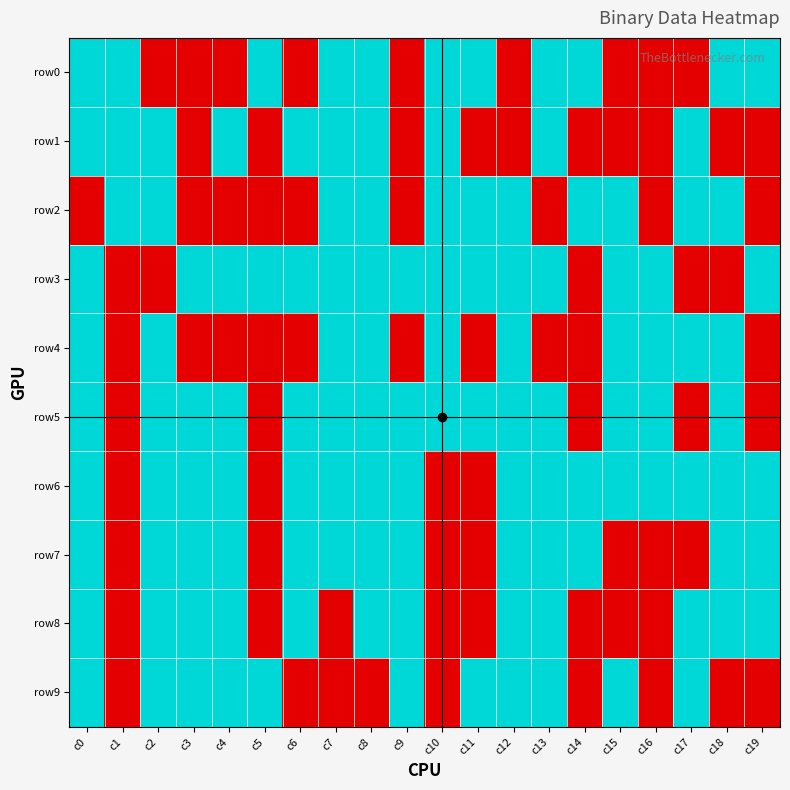

Reading right to left, extract all data points from this chart.

row0: c19=1	c18=1	c17=0	c16=0	c15=0	c14=1	c13=1	c12=0	c11=1	c10=1	c9=0	c8=1	c7=1	c6=0	c5=1	c4=0	c3=0	c2=0	c1=1	c0=1
row1: c19=0	c18=0	c17=1	c16=0	c15=0	c14=0	c13=1	c12=0	c11=0	c10=1	c9=0	c8=1	c7=1	c6=1	c5=0	c4=1	c3=0	c2=1	c1=1	c0=1
row2: c19=0	c18=1	c17=1	c16=0	c15=1	c14=1	c13=0	c12=1	c11=1	c10=1	c9=0	c8=1	c7=1	c6=0	c5=0	c4=0	c3=0	c2=1	c1=1	c0=0
row3: c19=1	c18=0	c17=0	c16=1	c15=1	c14=0	c13=1	c12=1	c11=1	c10=1	c9=1	c8=1	c7=1	c6=1	c5=1	c4=1	c3=1	c2=0	c1=0	c0=1
row4: c19=0	c18=1	c17=1	c16=1	c15=1	c14=0	c13=0	c12=1	c11=0	c10=1	c9=0	c8=1	c7=1	c6=0	c5=0	c4=0	c3=0	c2=1	c1=0	c0=1
row5: c19=0	c18=1	c17=0	c16=1	c15=1	c14=0	c13=1	c12=1	c11=1	c10=1	c9=1	c8=1	c7=1	c6=1	c5=0	c4=1	c3=1	c2=1	c1=0	c0=1
row6: c19=1	c18=1	c17=1	c16=1	c15=1	c14=1	c13=1	c12=1	c11=0	c10=0	c9=1	c8=1	c7=1	c6=1	c5=0	c4=1	c3=1	c2=1	c1=0	c0=1
row7: c19=1	c18=1	c17=0	c16=0	c15=0	c14=1	c13=1	c12=1	c11=0	c10=0	c9=1	c8=1	c7=1	c6=1	c5=0	c4=1	c3=1	c2=1	c1=0	c0=1
row8: c19=1	c18=1	c17=1	c16=0	c15=0	c14=0	c13=1	c12=1	c11=0	c10=0	c9=1	c8=1	c7=0	c6=1	c5=0	c4=1	c3=1	c2=1	c1=0	c0=1
row9: c19=0	c18=0	c17=1	c16=0	c15=1	c14=0	c13=1	c12=1	c11=1	c10=0	c9=1	c8=0	c7=0	c6=0	c5=1	c4=1	c3=1	c2=1	c1=0	c0=1